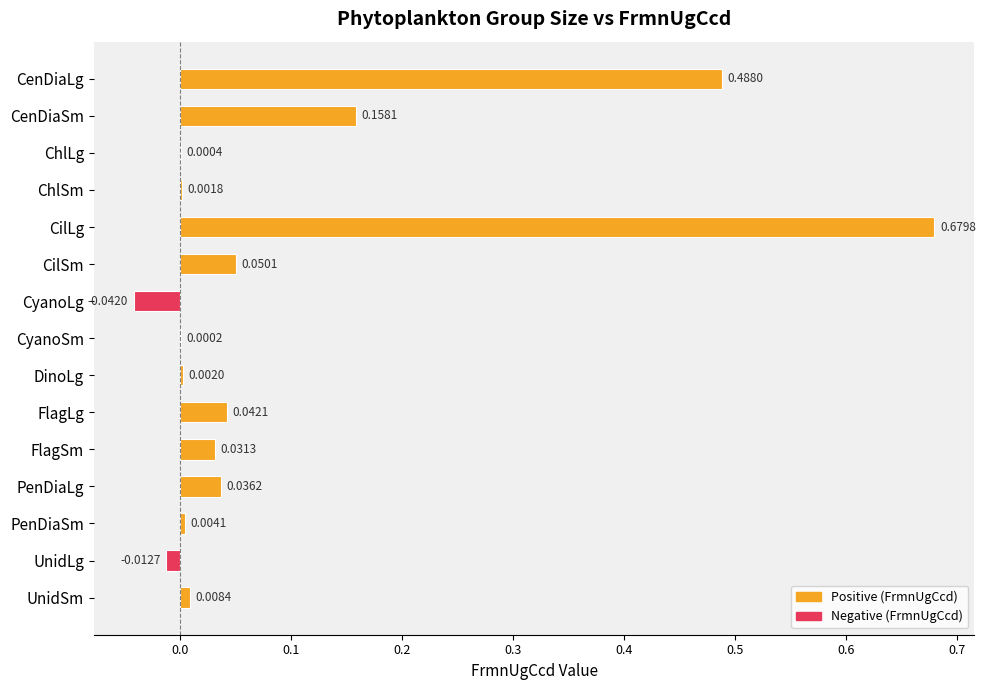

Which category has the highest value across all series?

CilLg